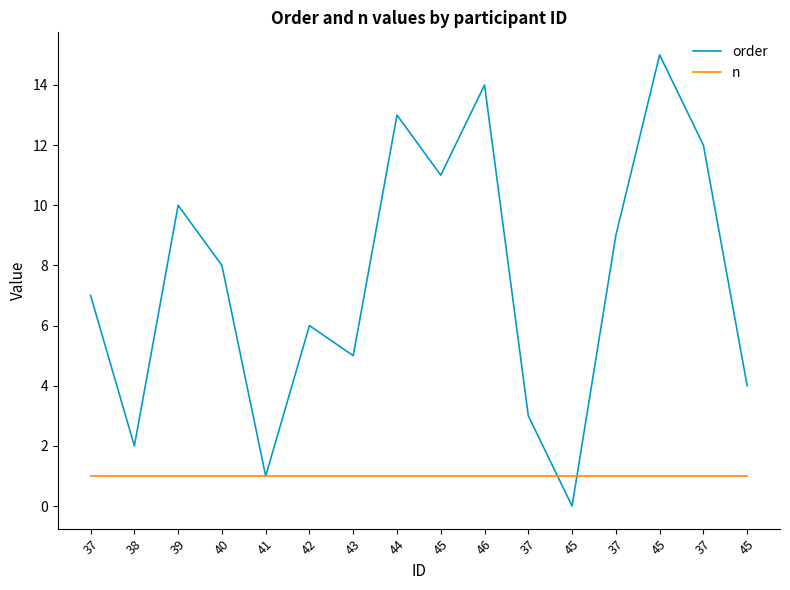

Does the chart display data point markers on the line(s)?

No